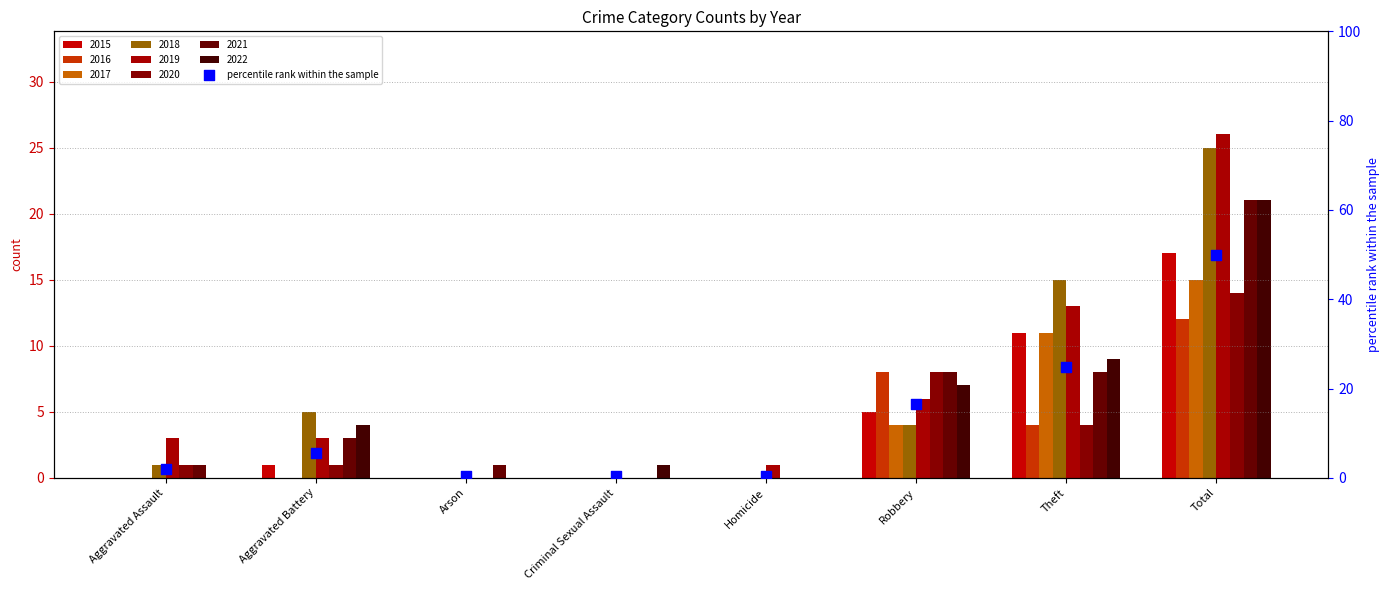

What is the change in value from Arson to Robbery?

+16.2